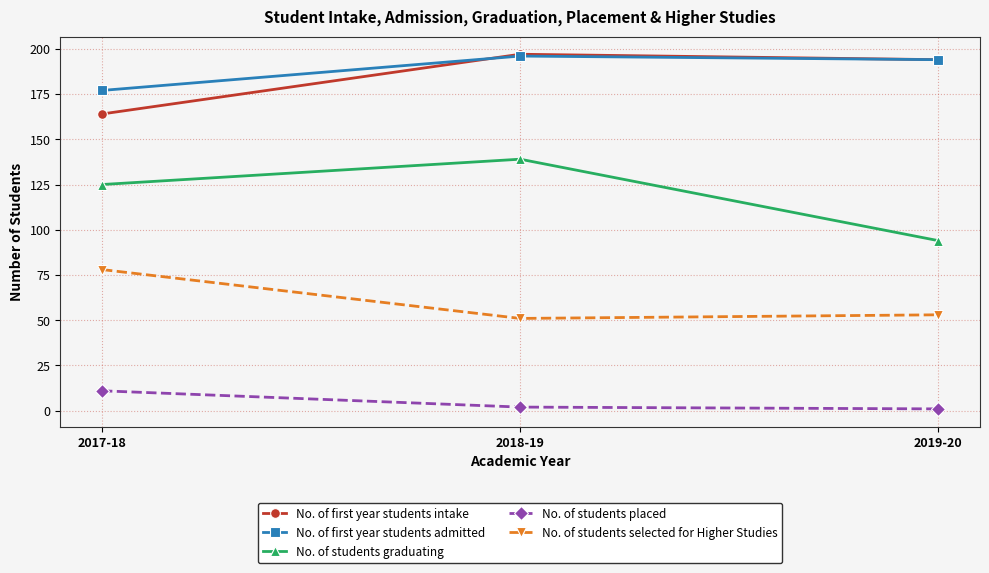

What position from the right is 2018-19?

2